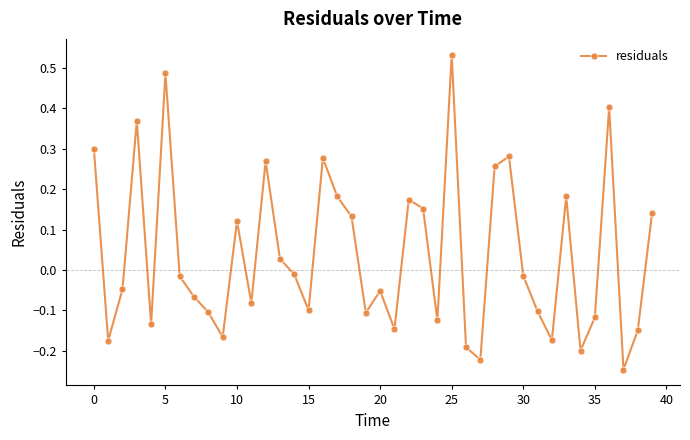

True or false: the data has more than 0 interior local peaks.

True